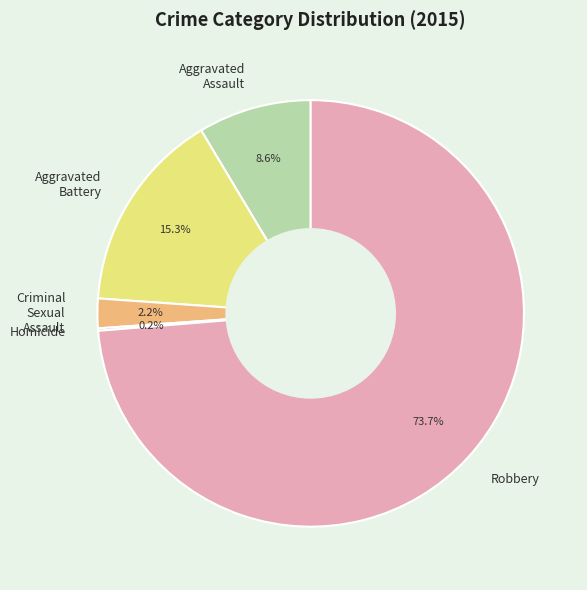

Between Aggravated Assault and Robbery, which is larger?

Robbery